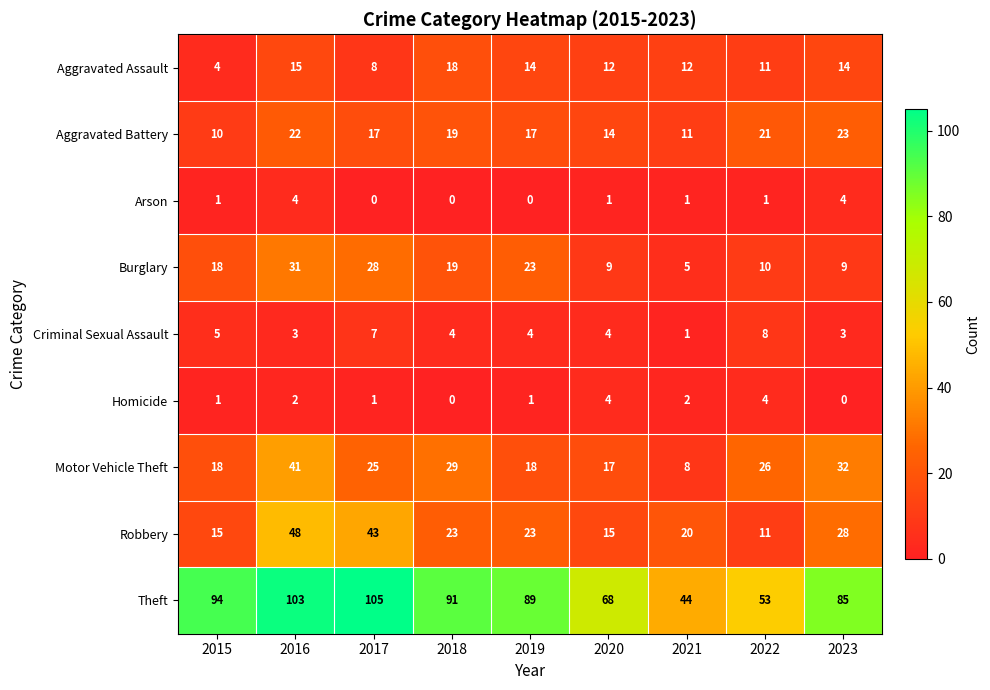

Which series has the widest spread of values?

Theft